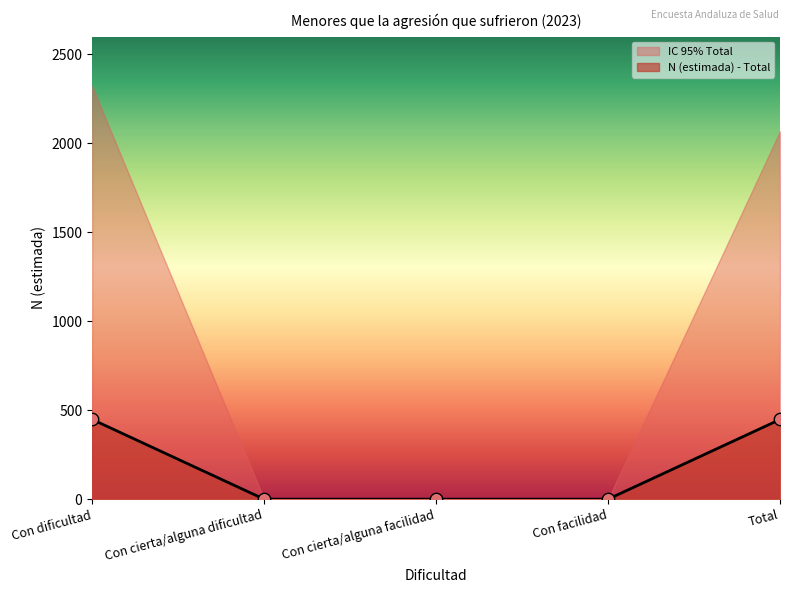

What value does the N (estimada) - Total series have at Total?

448